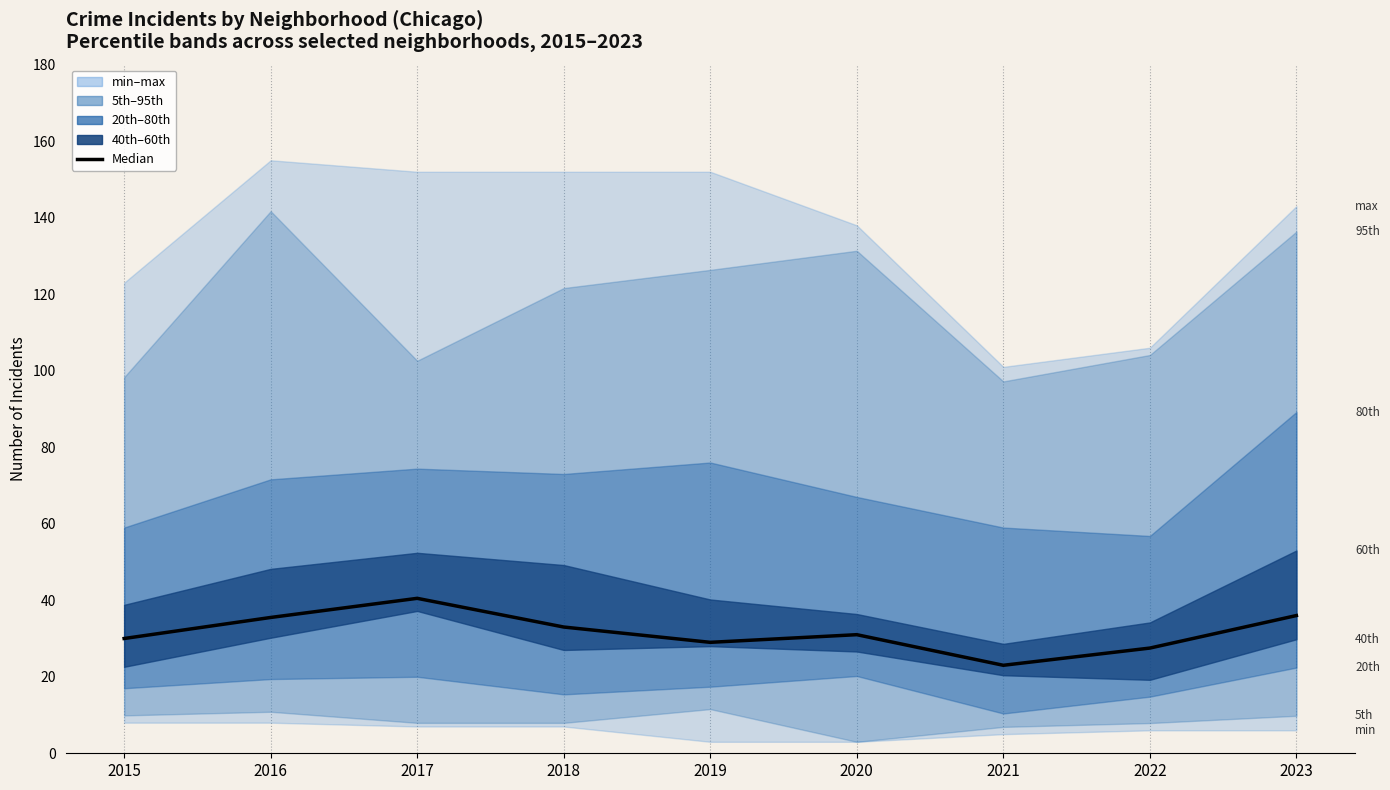

How many values are below 31?

4